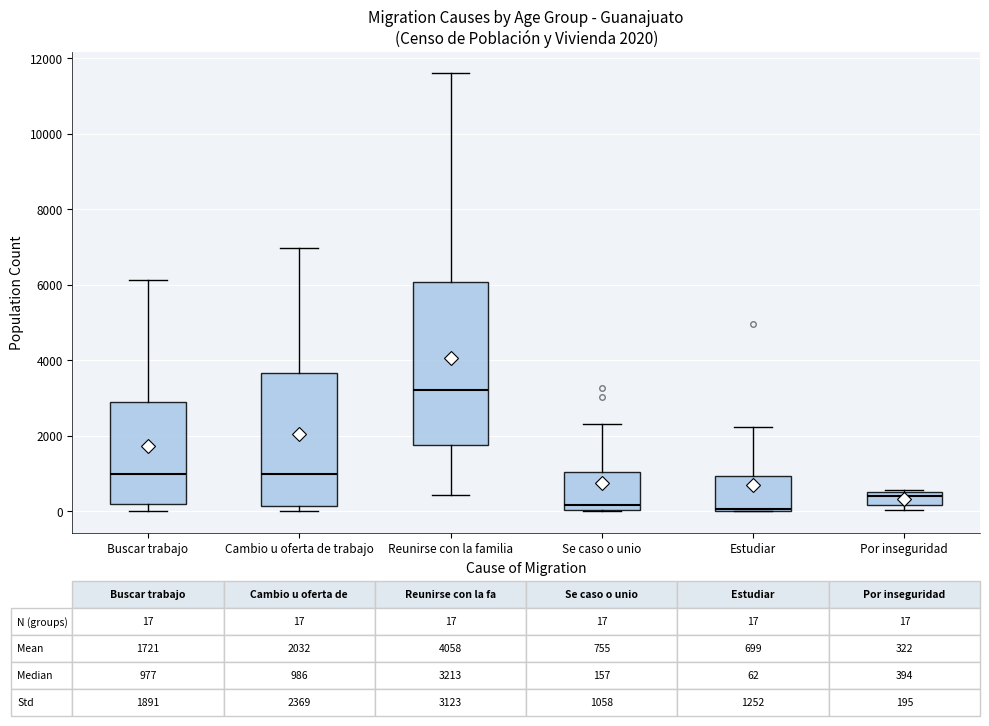

Comparing the boxes themselves (not the whiskers), which one is the tallest?

Reunirse con la familia